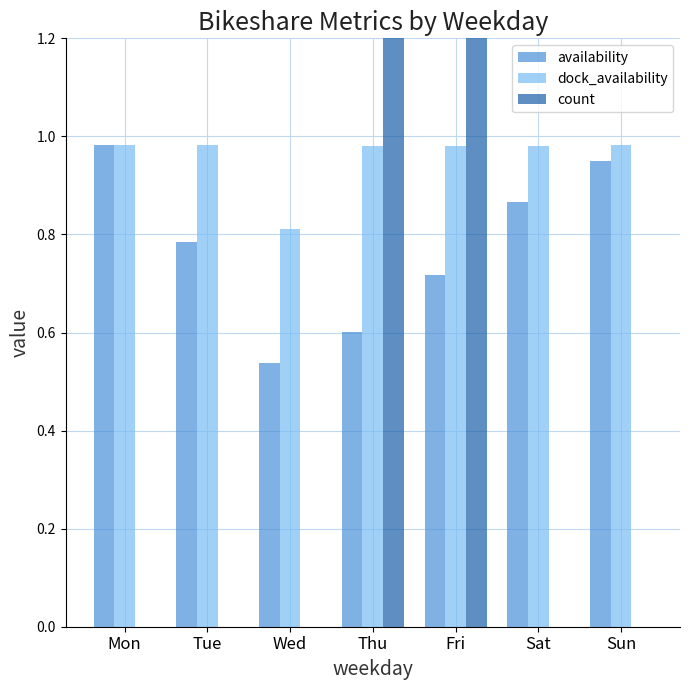

Reading right to left, list all the values displayed in this chart.

availability: Sun=0.9	Sat=0.9	Fri=0.7	Thu=0.6	Wed=0.5	Tue=0.8	Mon=1.0
dock_availability: Sun=1.0	Sat=1.0	Fri=1.0	Thu=1.0	Wed=0.8	Tue=1.0	Mon=1.0
count: Sun=0.0	Sat=0.0	Fri=4.3	Thu=5.5	Wed=0.0	Tue=0.0	Mon=0.0